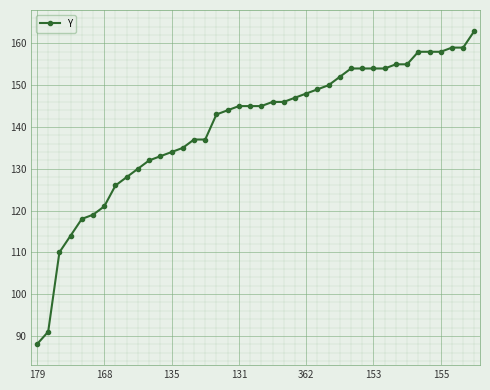

What is the difference between the maximum and minimum values?

75